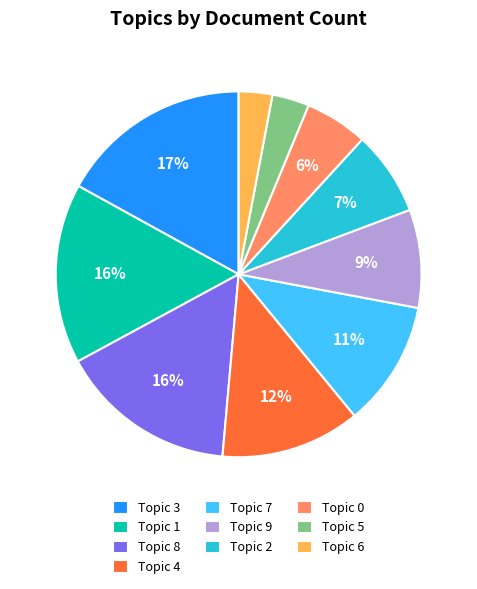

Which category has the biggest portion of the pie?

Topic 3